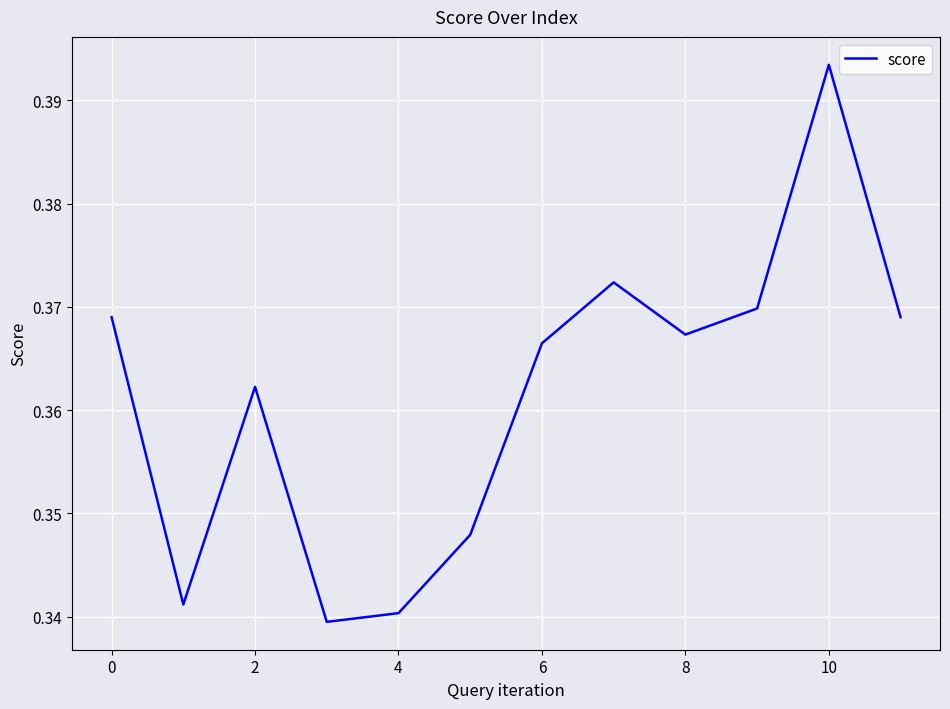

What is the greatest value displayed?

0.4